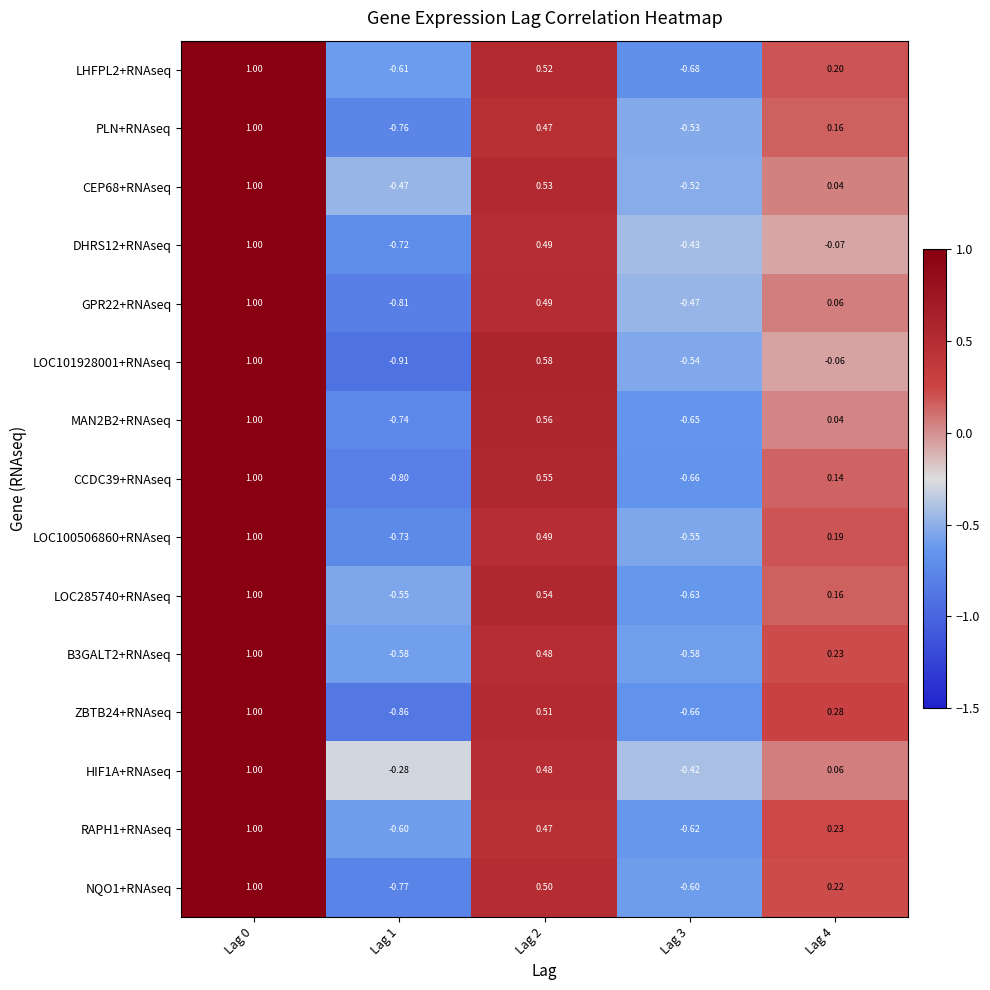

Is the value of CEP68+RNAseq at Lag 1 greater than the value of PLN+RNAseq at Lag 2?

No